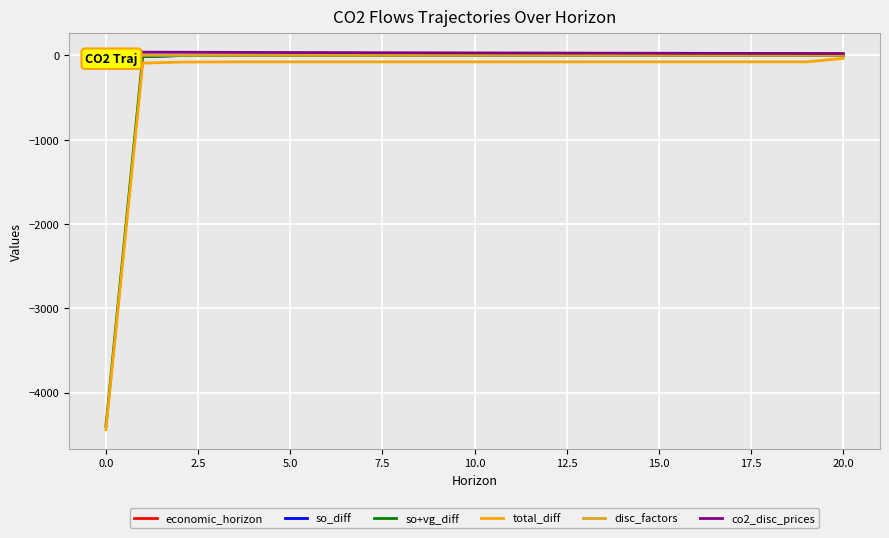

Is the value of so+vg_diff at 0.0 greater than the value of co2_disc_prices at 15.0?

No